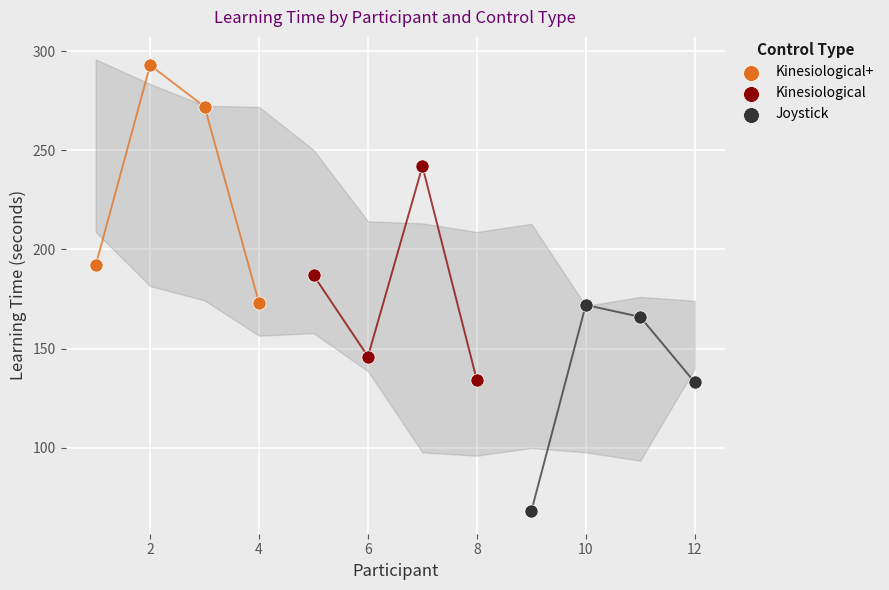

Which series has the widest spread of Y values?

Kinesiological+